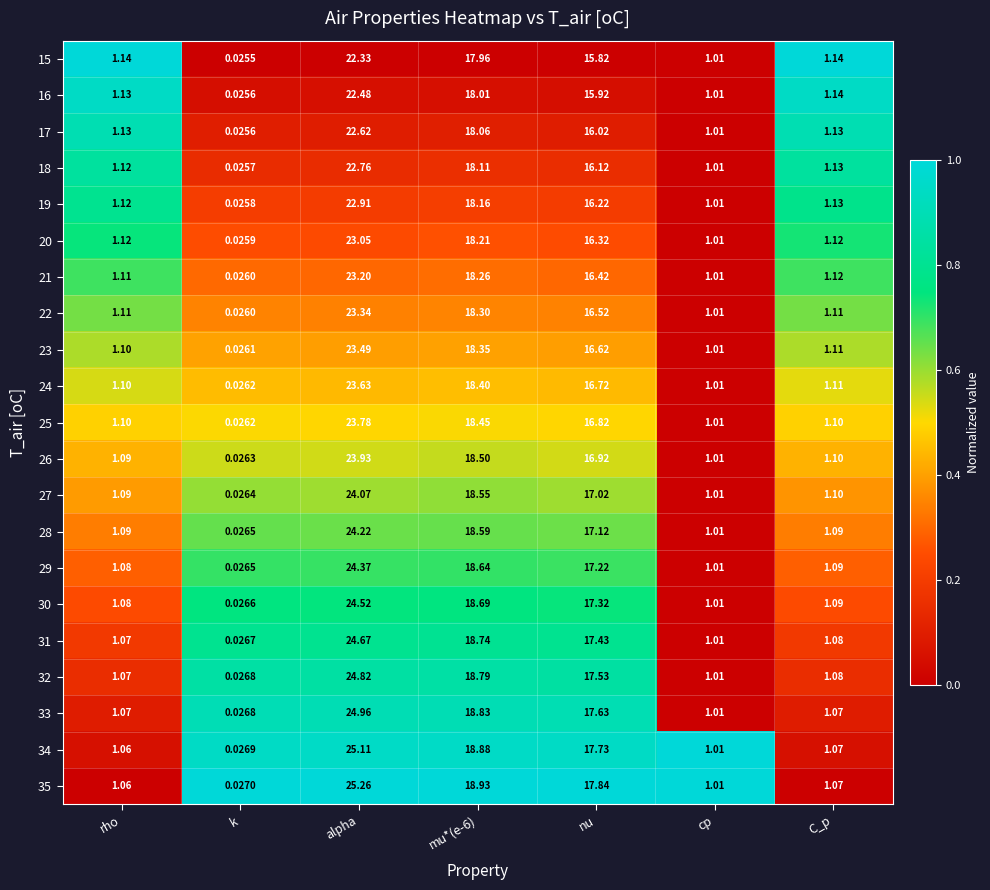

At which category is the sum across all series the highest?

alpha